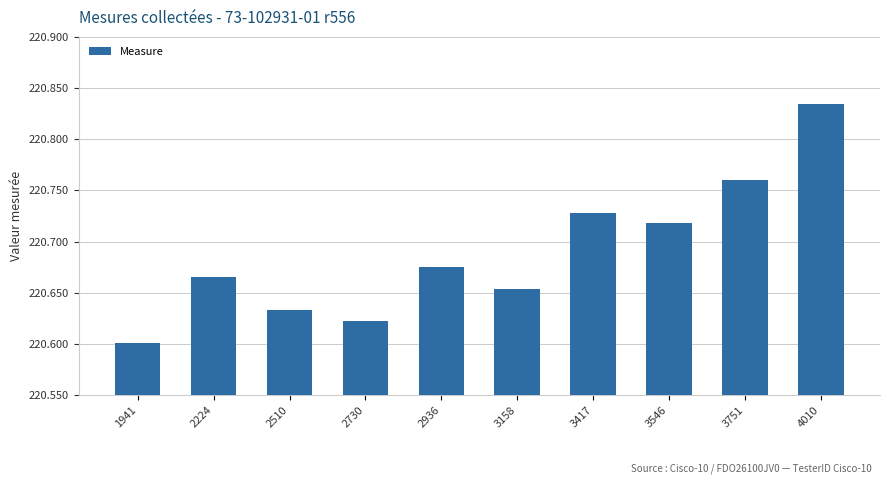

Is it true that the value at 3417 is 140.9?

False